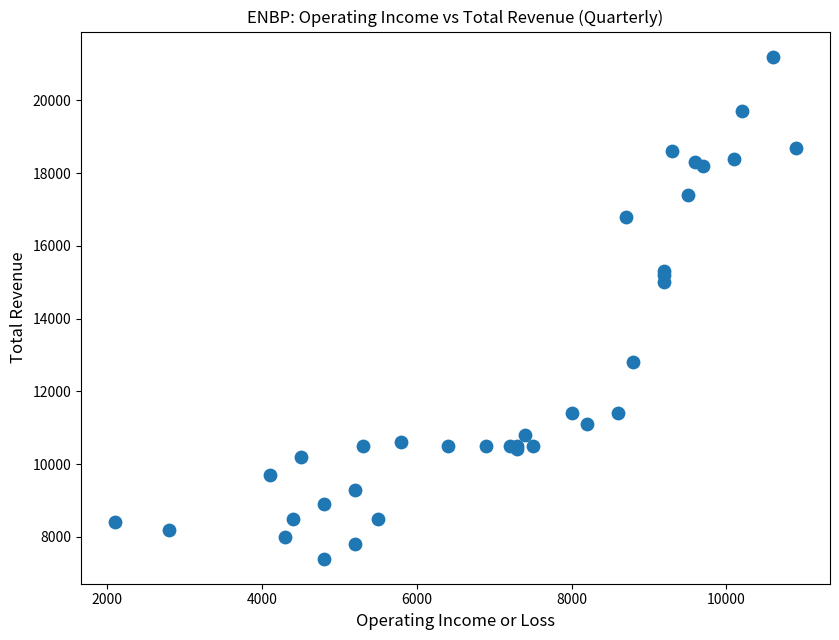

What Y value in the scatter plot is closest to 14300?

15000